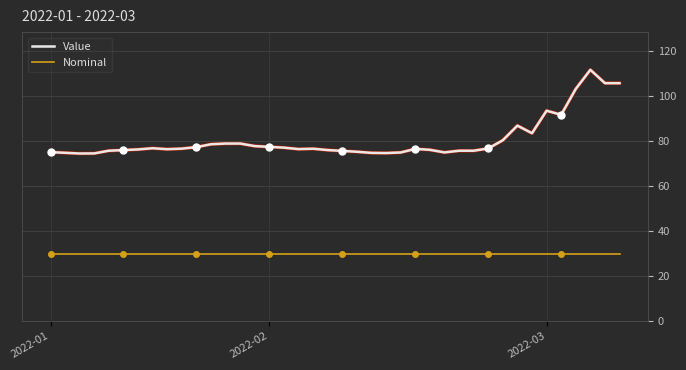

Is it true that Nominal equals 30.0 at 2022-03?

True